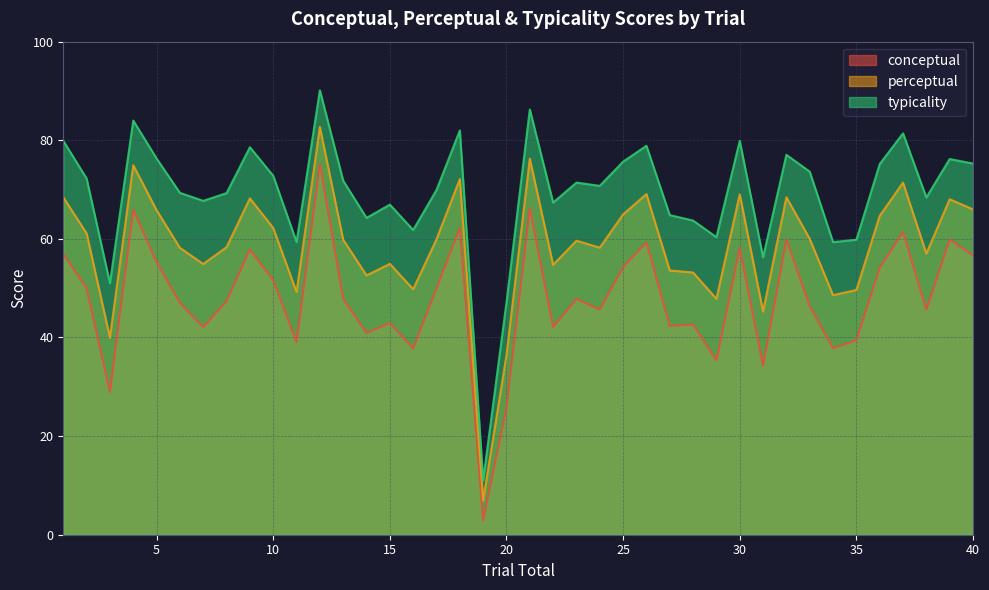

Which series has the largest total across all categories?

typicality